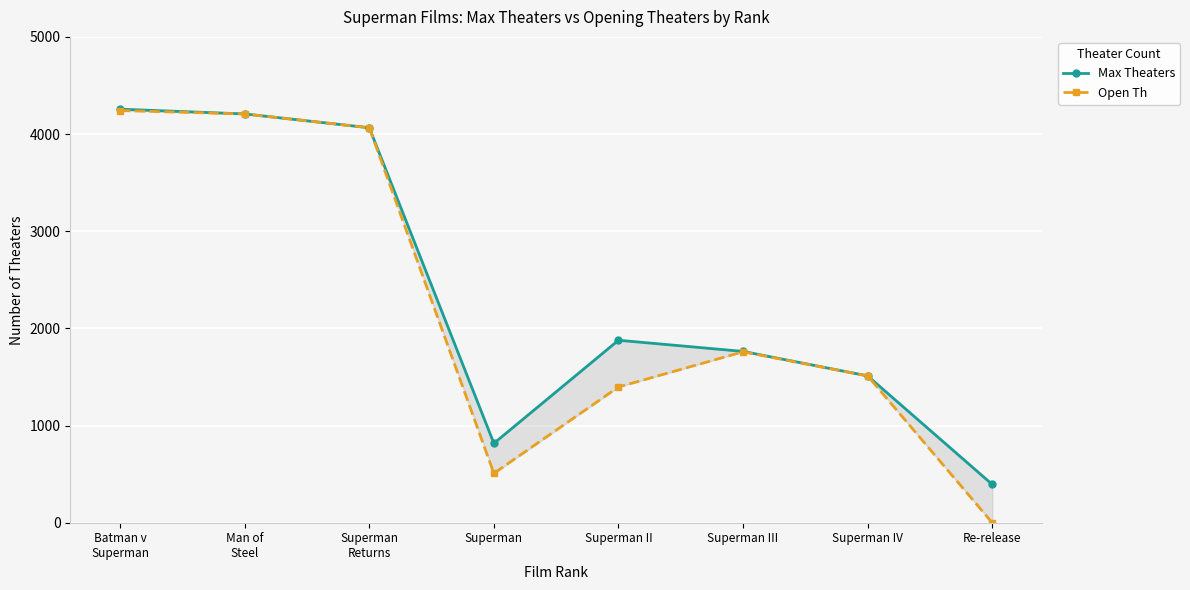

Rank the series at Superman IV from lowest to highest value.

Max Theaters, Open Th